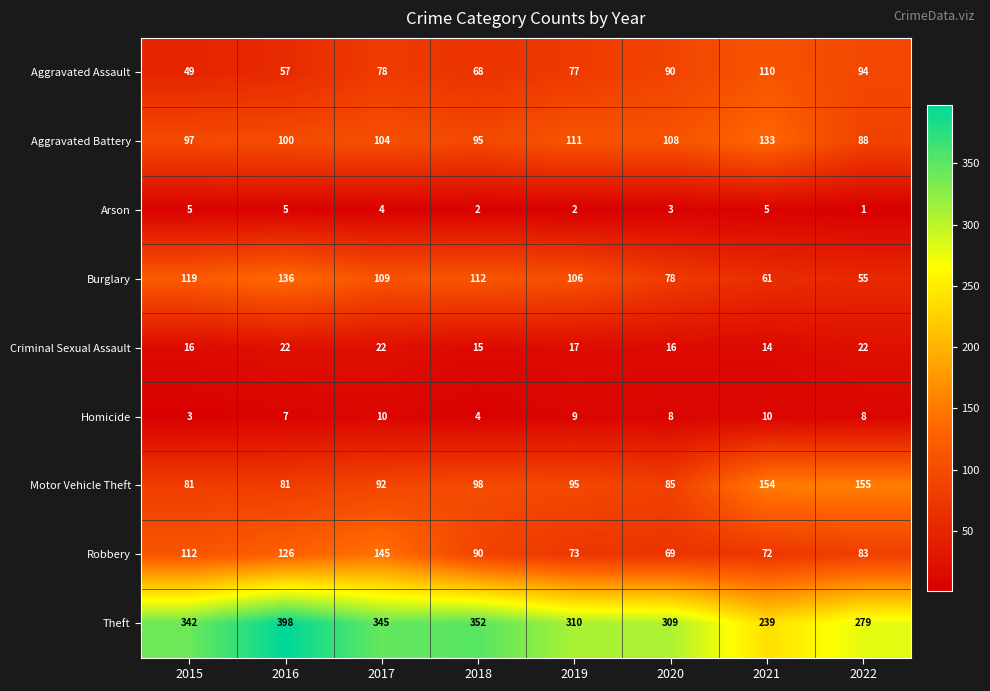

List the series in order of their peak value, lowest first.

Arson, Homicide, Criminal Sexual Assault, Aggravated Assault, Aggravated Battery, Burglary, Robbery, Motor Vehicle Theft, Theft